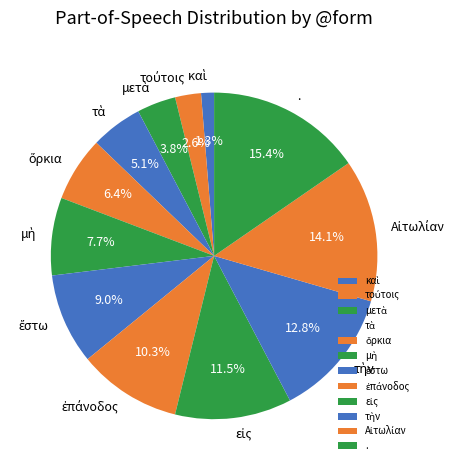

Is there a majority slice in this chart?

No